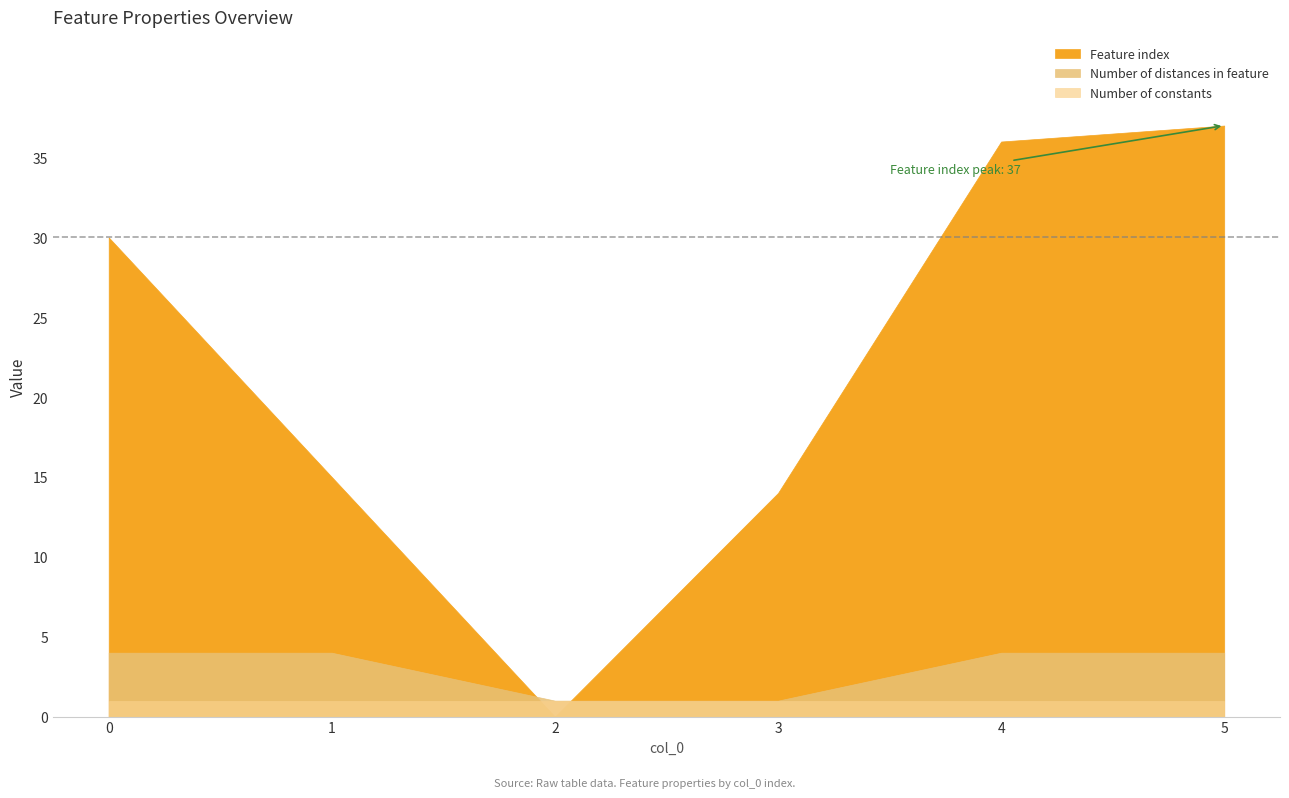

How many data points in Number of distances in feature are less than 4?

2